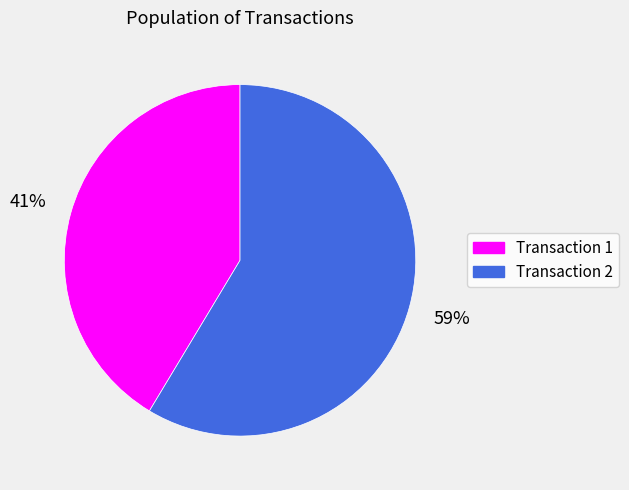

What is the ratio of the value at Transaction 1 to the value at Transaction 2?

0.7